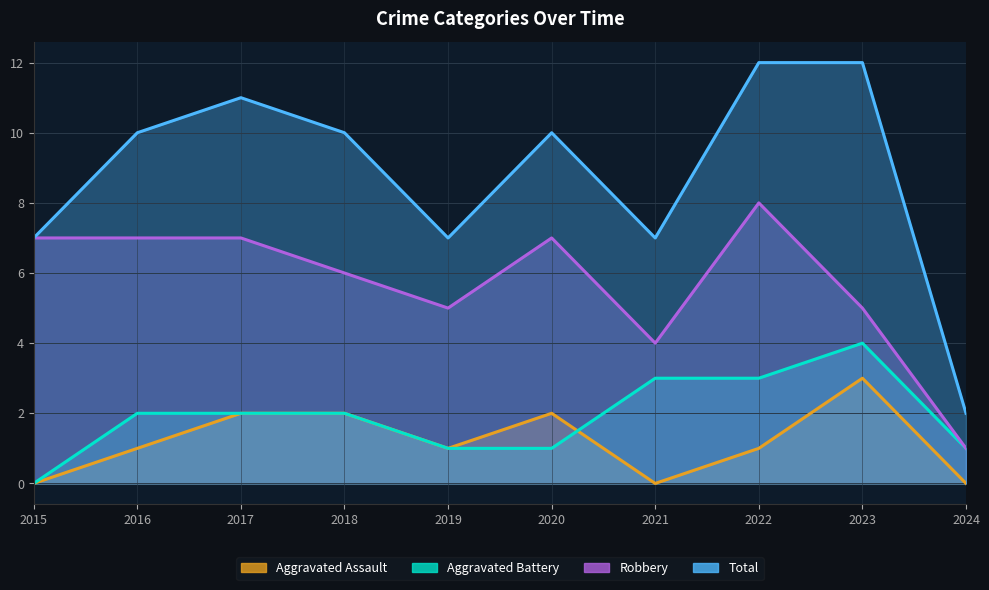

How many Total values are between 7 and 11?

7